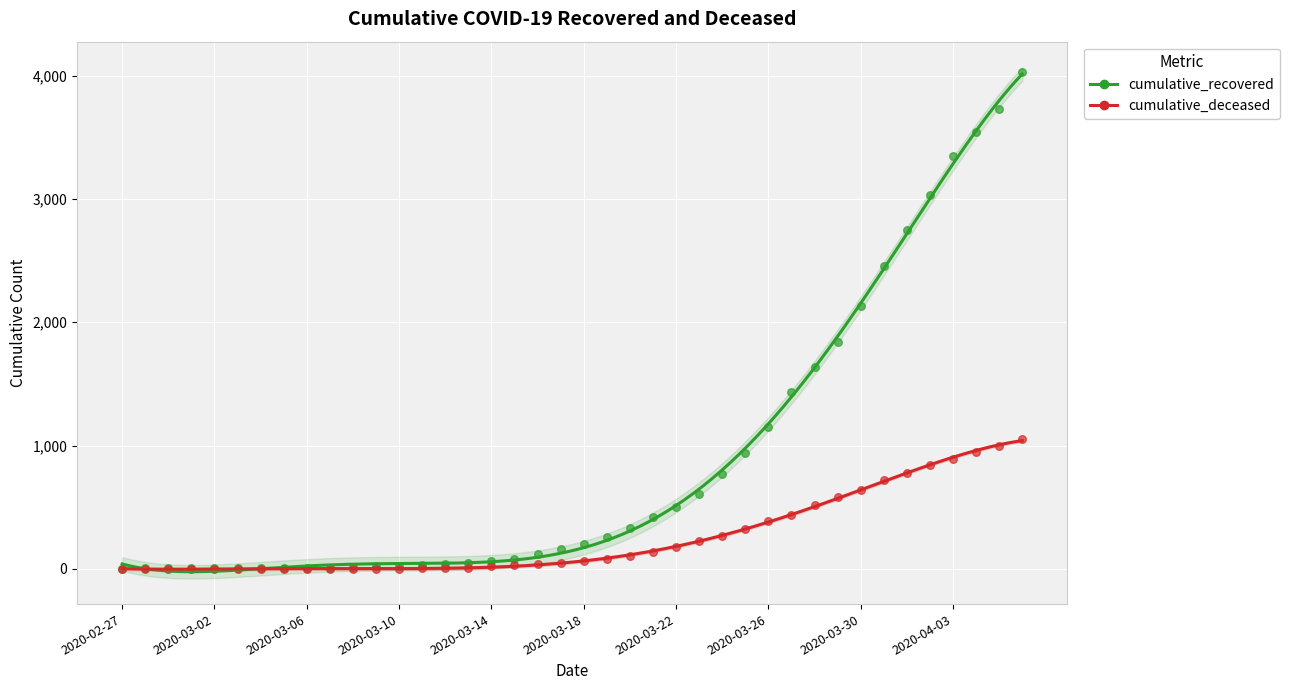

Is the value of cumulative_deceased at 2020-04-04 greater than the value of cumulative_recovered at 2020-03-26?

No